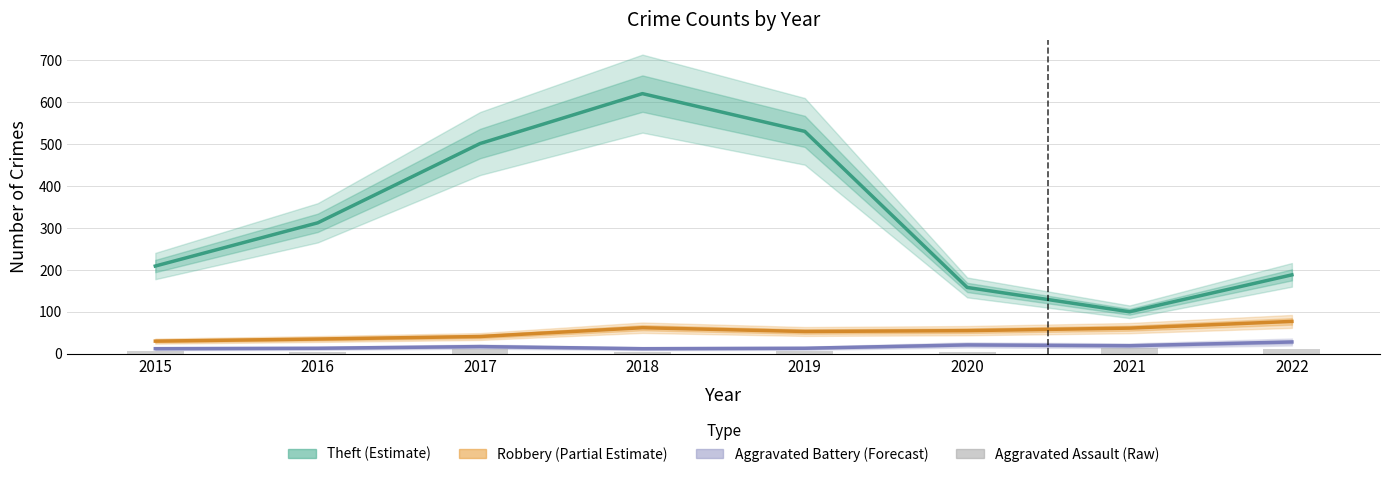

True or false: Theft (Estimate) has a value of 188 at 2022.

True